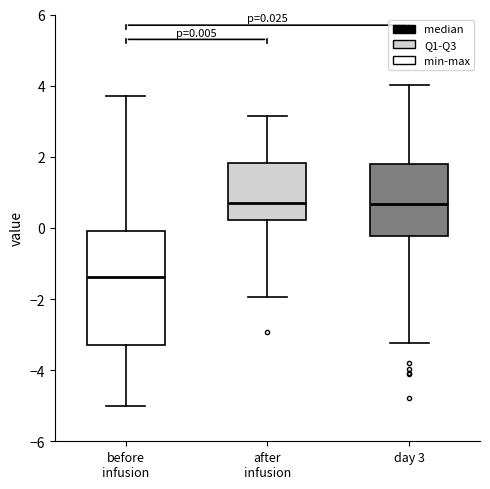

Which box's median line is the lowest?

before infusion